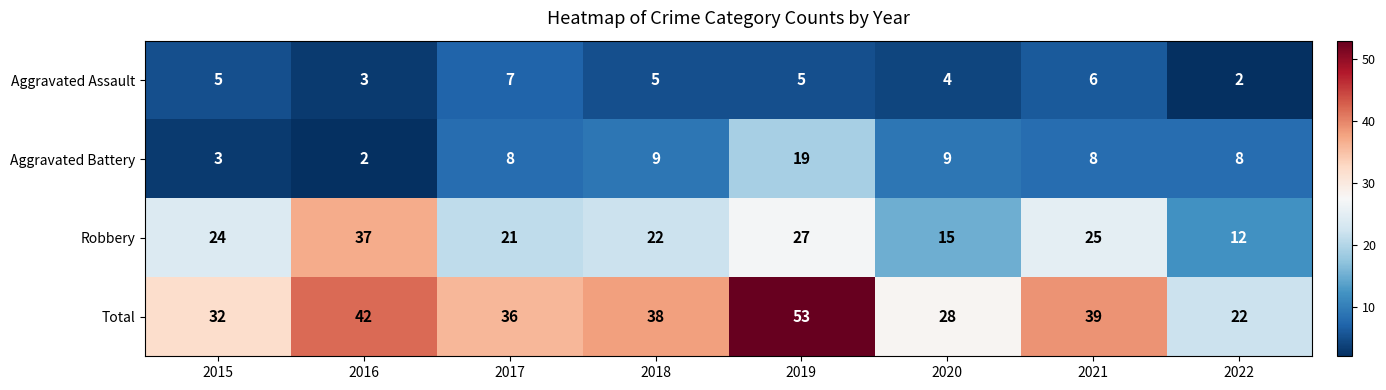

What is the difference between the Total values at 2020 and 2017?

8